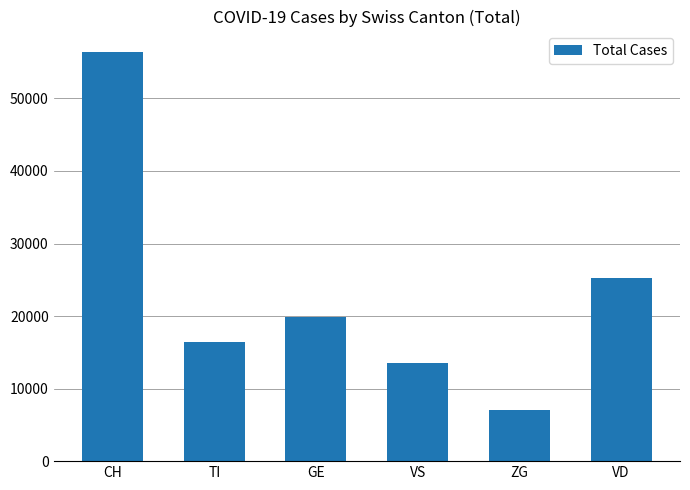

Which label corresponds to the smallest value in the chart?

ZG